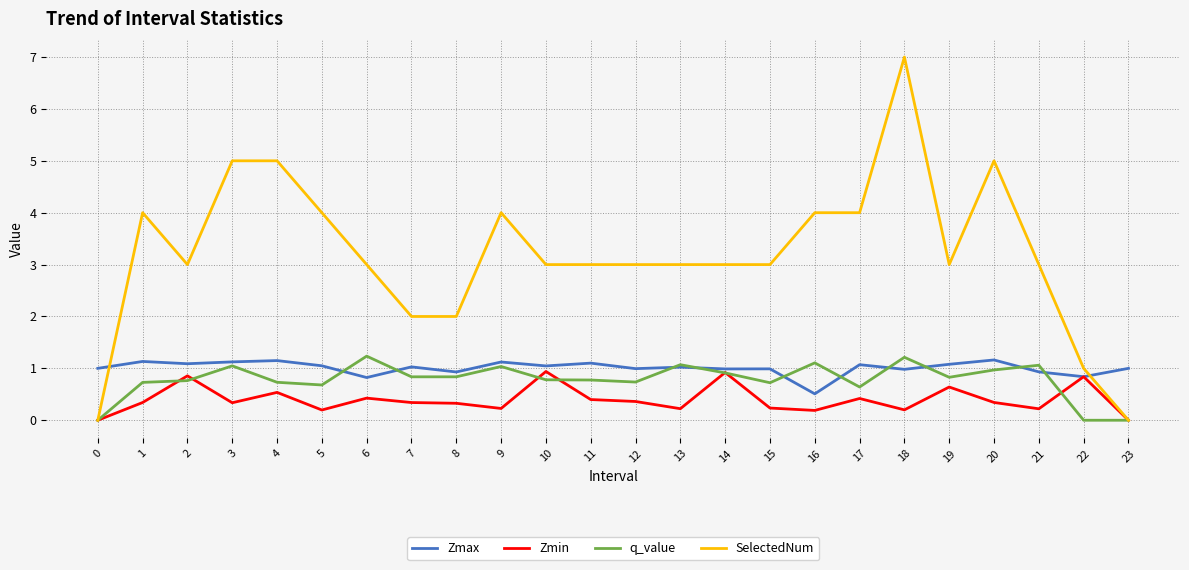

Count the number of categories in the chart.

24